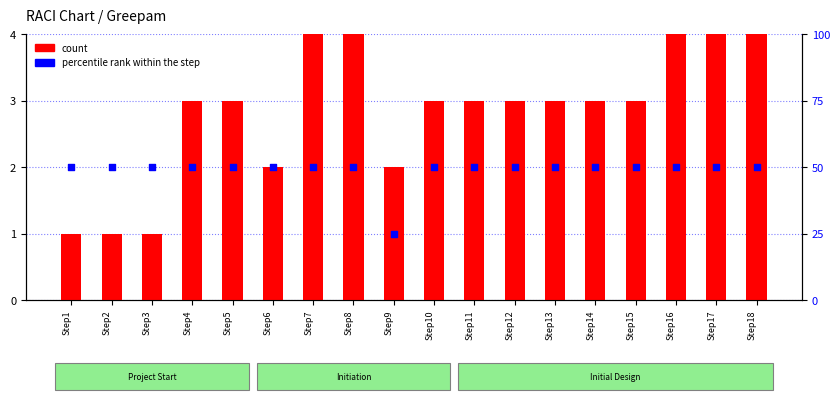

Which series has the largest Y range (max minus min)?

percentile rank within the step